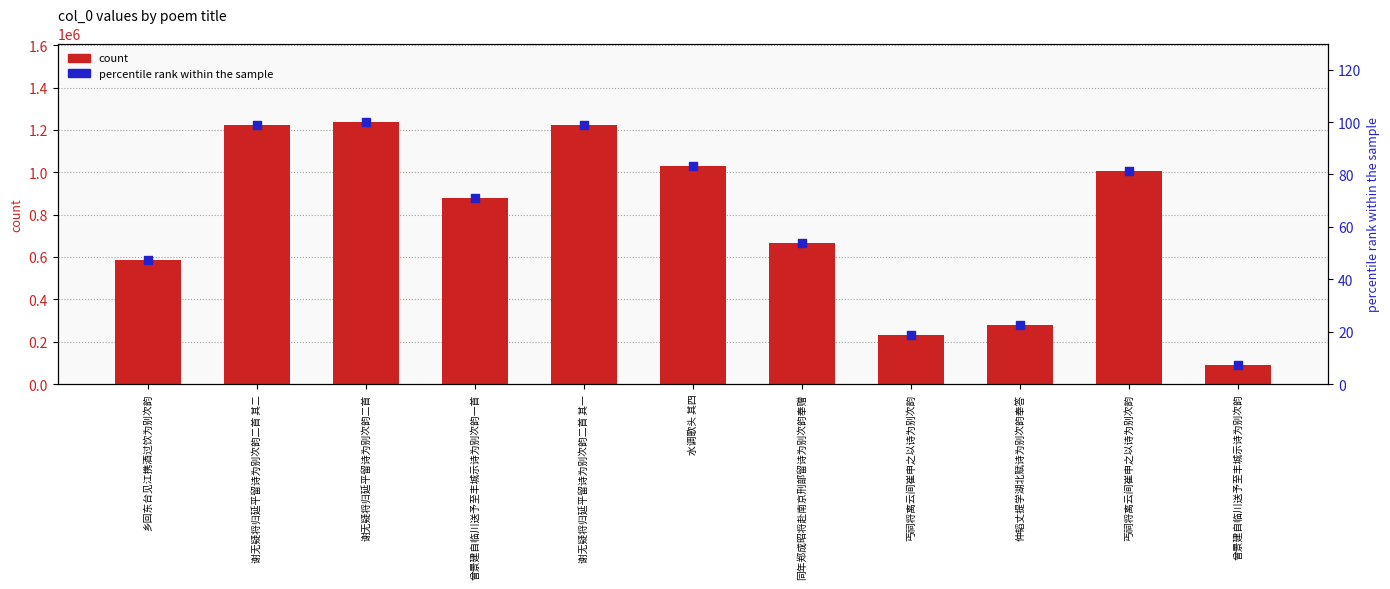

Which series contains the lowest Y value?

percentile rank within the sample